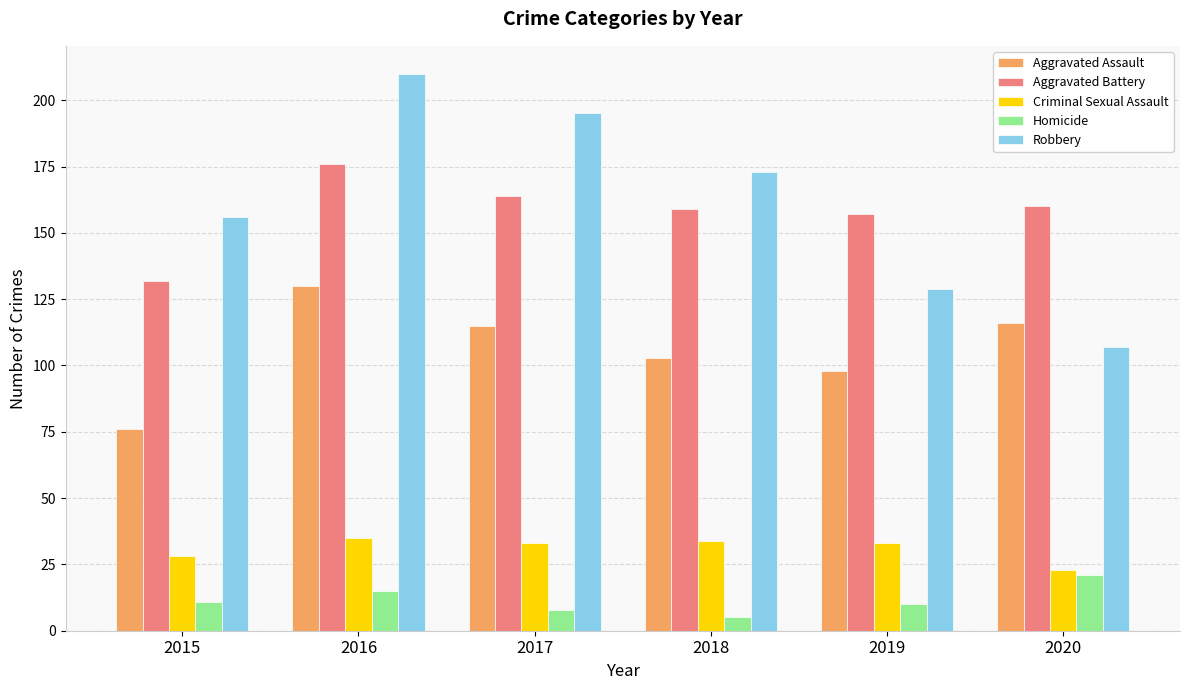

Reading left to right, list all the values displayed in this chart.

Aggravated Assault: 76	130	115	103	98	116
Aggravated Battery: 132	176	164	159	157	160
Criminal Sexual Assault: 28	35	33	34	33	23
Homicide: 11	15	8	5	10	21
Robbery: 156	210	195	173	129	107